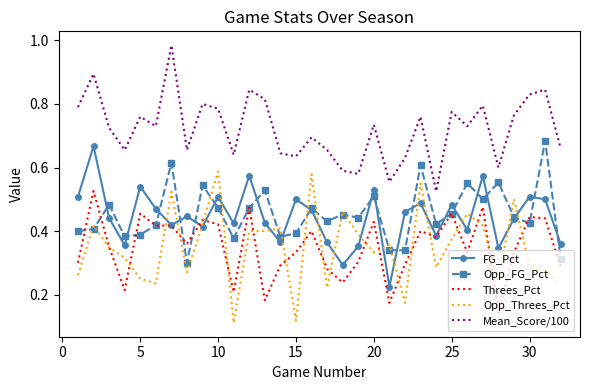

True or false: Threes_Pct and Mean_Score/100 intersect in this chart.

False